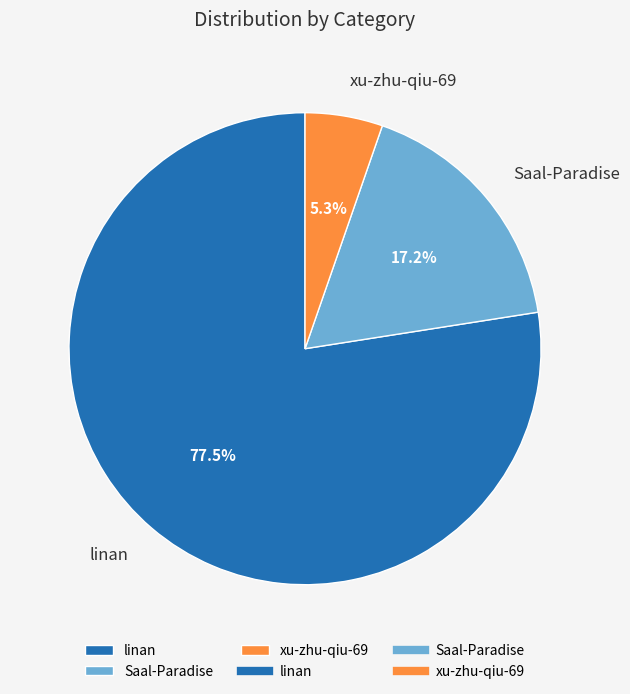

How many slices are in this pie chart?

3